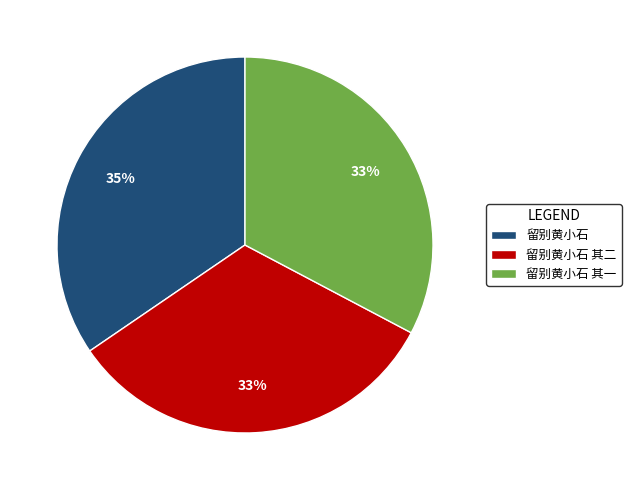

Count the number of slices in the pie.

3